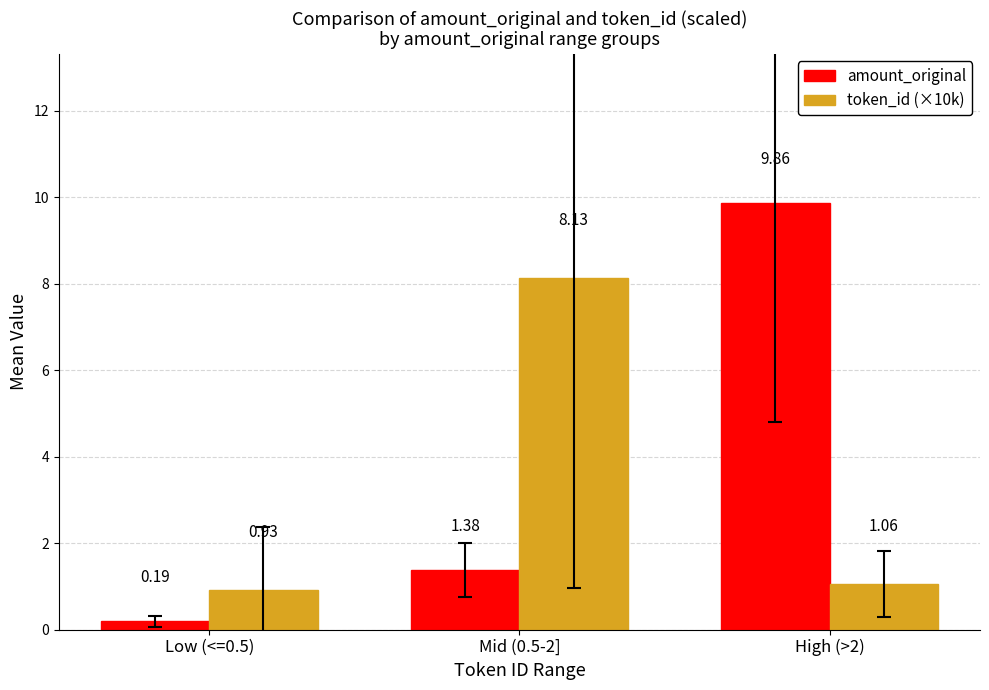

What is the spread (max minus min) of values at Low (<=0.5)?

0.7